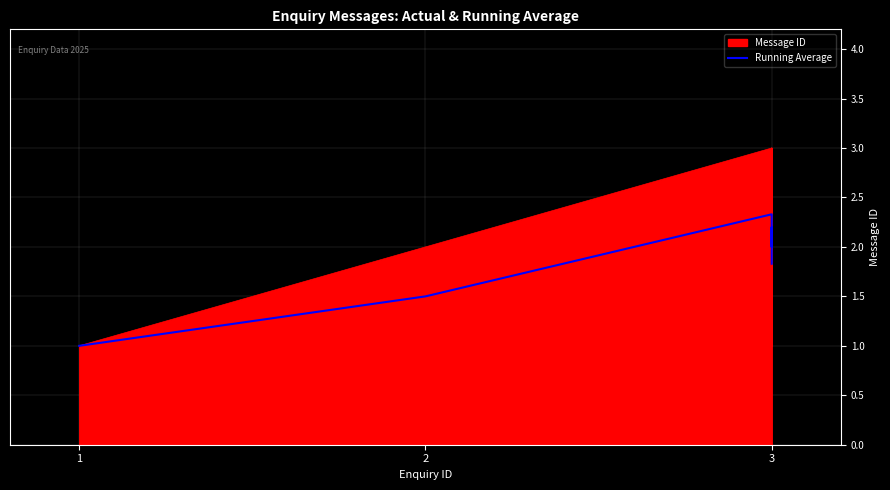

Which has a higher value, 2 or 3?

3